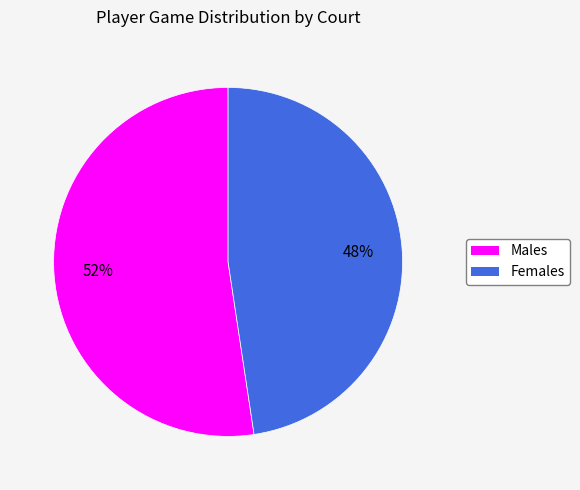

Does any single category account for the majority?

Yes